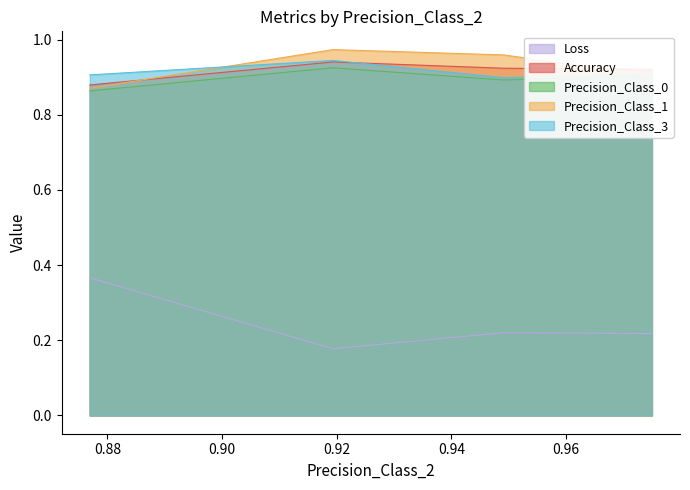

What is the difference between the highest and lowest values at 0.9193548387096774?

0.8